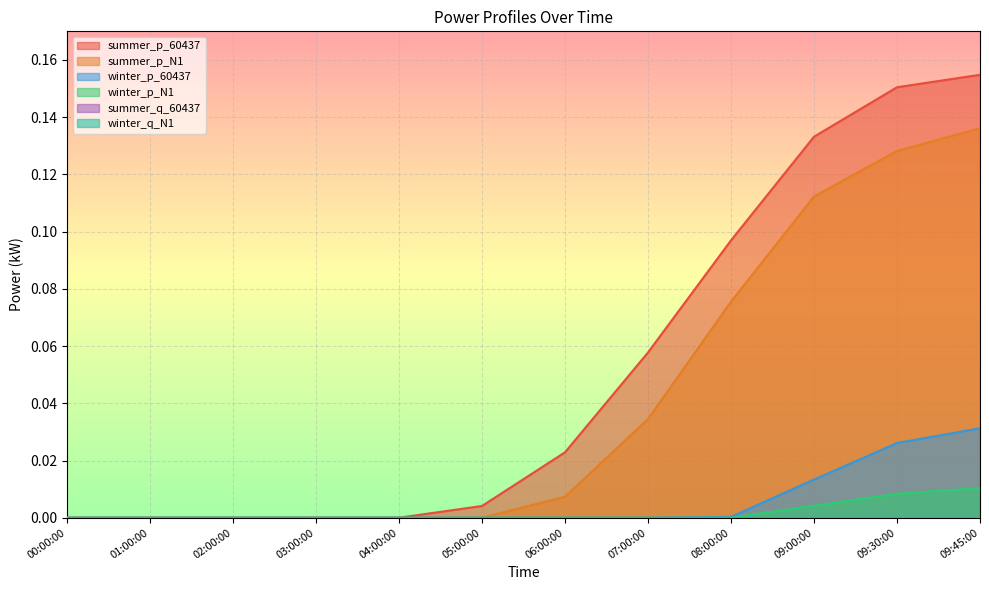

Reading left to right, list all the values displayed in this chart.

summer_p_60437: 0.0	0.0	0.0	0.0	0.0	0.0	0.0	0.1	0.1	0.1	0.2	0.2
summer_p_N1: 0.0	0.0	0.0	0.0	0.0	0.0	0.0	0.0	0.1	0.1	0.1	0.1
winter_p_60437: 0.0	0.0	0.0	0.0	0.0	0.0	0.0	0.0	0.0	0.0	0.0	0.0
winter_p_N1: 0.0	0.0	0.0	0.0	0.0	0.0	0.0	0.0	0.0	0.0	0.0	0.0